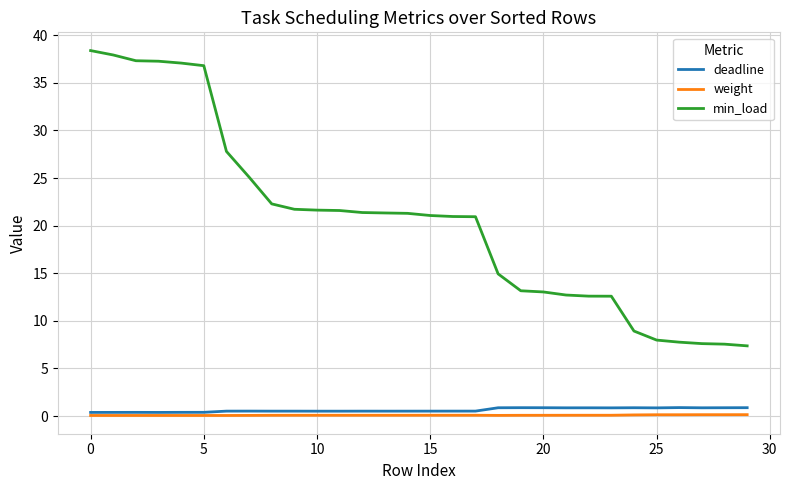

How many deadline values are between 0 and 1?

30